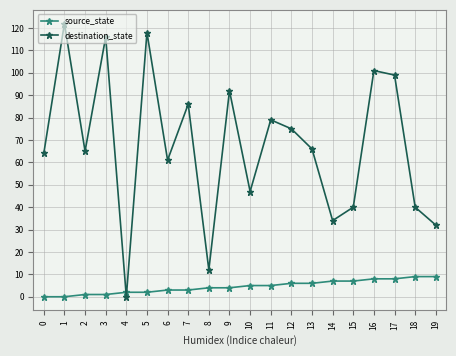

At how many categories does at least one series exceed 110?

3